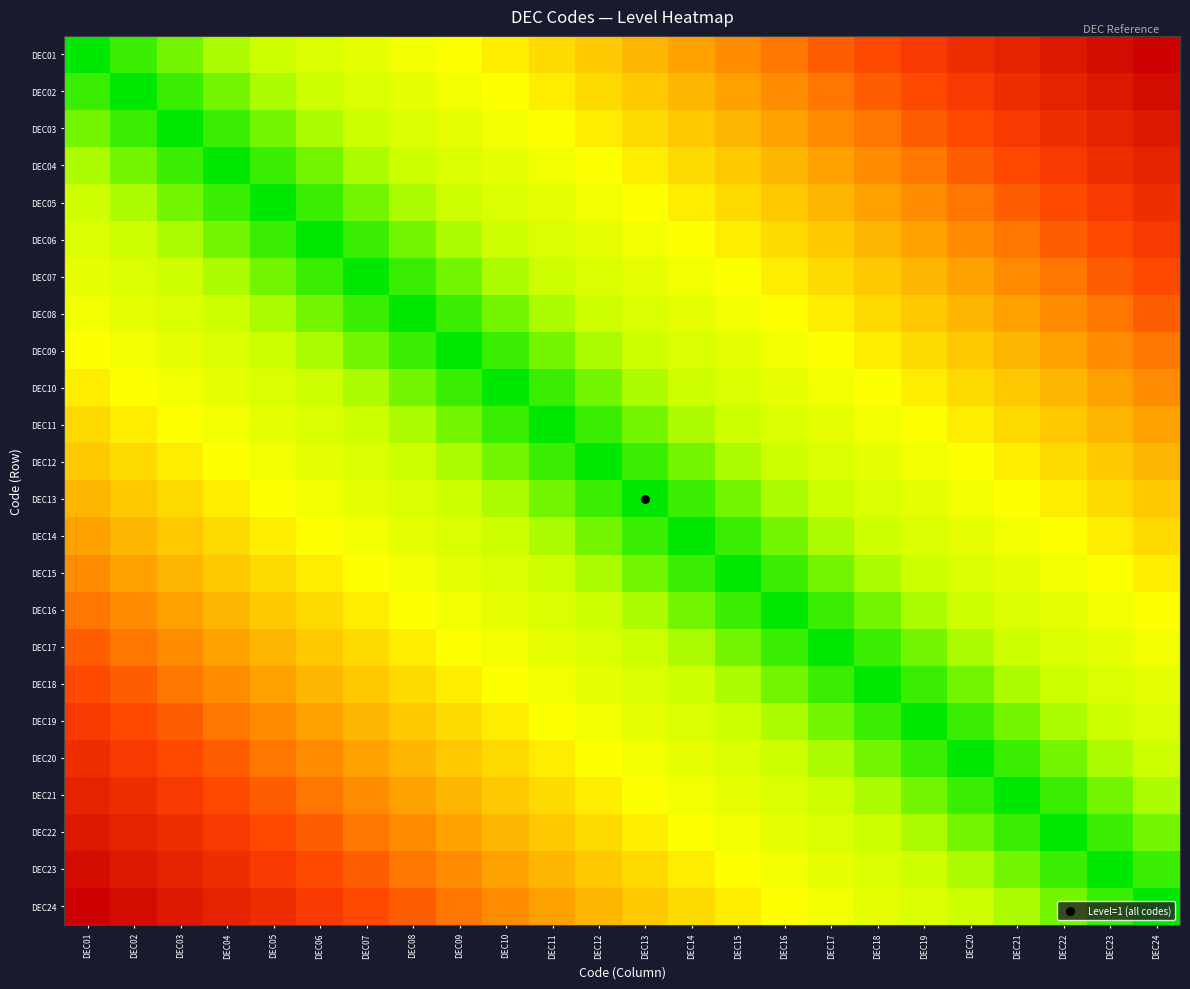

Reading left to right, list all the values displayed in this chart.

DEC01: DEC01=0.0	DEC02=0.0	DEC03=0.1	DEC04=0.1	DEC05=0.2	DEC06=0.2	DEC07=0.3	DEC08=0.3	DEC09=0.3	DEC10=0.4	DEC11=0.4	DEC12=0.5	DEC13=0.5	DEC14=0.6	DEC15=0.6	DEC16=0.7	DEC17=0.7	DEC18=0.7	DEC19=0.8	DEC20=0.8	DEC21=0.9	DEC22=0.9	DEC23=1.0	DEC24=1.0
DEC02: DEC01=0.0	DEC02=0.0	DEC03=0.0	DEC04=0.1	DEC05=0.1	DEC06=0.2	DEC07=0.2	DEC08=0.3	DEC09=0.3	DEC10=0.3	DEC11=0.4	DEC12=0.4	DEC13=0.5	DEC14=0.5	DEC15=0.6	DEC16=0.6	DEC17=0.7	DEC18=0.7	DEC19=0.7	DEC20=0.8	DEC21=0.8	DEC22=0.9	DEC23=0.9	DEC24=1.0
DEC03: DEC01=0.1	DEC02=0.0	DEC03=0.0	DEC04=0.0	DEC05=0.1	DEC06=0.1	DEC07=0.2	DEC08=0.2	DEC09=0.3	DEC10=0.3	DEC11=0.3	DEC12=0.4	DEC13=0.4	DEC14=0.5	DEC15=0.5	DEC16=0.6	DEC17=0.6	DEC18=0.7	DEC19=0.7	DEC20=0.7	DEC21=0.8	DEC22=0.8	DEC23=0.9	DEC24=0.9
DEC04: DEC01=0.1	DEC02=0.1	DEC03=0.0	DEC04=0.0	DEC05=0.0	DEC06=0.1	DEC07=0.1	DEC08=0.2	DEC09=0.2	DEC10=0.3	DEC11=0.3	DEC12=0.3	DEC13=0.4	DEC14=0.4	DEC15=0.5	DEC16=0.5	DEC17=0.6	DEC18=0.6	DEC19=0.7	DEC20=0.7	DEC21=0.7	DEC22=0.8	DEC23=0.8	DEC24=0.9
DEC05: DEC01=0.2	DEC02=0.1	DEC03=0.1	DEC04=0.0	DEC05=0.0	DEC06=0.0	DEC07=0.1	DEC08=0.1	DEC09=0.2	DEC10=0.2	DEC11=0.3	DEC12=0.3	DEC13=0.3	DEC14=0.4	DEC15=0.4	DEC16=0.5	DEC17=0.5	DEC18=0.6	DEC19=0.6	DEC20=0.7	DEC21=0.7	DEC22=0.7	DEC23=0.8	DEC24=0.8
DEC06: DEC01=0.2	DEC02=0.2	DEC03=0.1	DEC04=0.1	DEC05=0.0	DEC06=0.0	DEC07=0.0	DEC08=0.1	DEC09=0.1	DEC10=0.2	DEC11=0.2	DEC12=0.3	DEC13=0.3	DEC14=0.3	DEC15=0.4	DEC16=0.4	DEC17=0.5	DEC18=0.5	DEC19=0.6	DEC20=0.6	DEC21=0.7	DEC22=0.7	DEC23=0.7	DEC24=0.8
DEC07: DEC01=0.3	DEC02=0.2	DEC03=0.2	DEC04=0.1	DEC05=0.1	DEC06=0.0	DEC07=0.0	DEC08=0.0	DEC09=0.1	DEC10=0.1	DEC11=0.2	DEC12=0.2	DEC13=0.3	DEC14=0.3	DEC15=0.3	DEC16=0.4	DEC17=0.4	DEC18=0.5	DEC19=0.5	DEC20=0.6	DEC21=0.6	DEC22=0.7	DEC23=0.7	DEC24=0.7
DEC08: DEC01=0.3	DEC02=0.3	DEC03=0.2	DEC04=0.2	DEC05=0.1	DEC06=0.1	DEC07=0.0	DEC08=0.0	DEC09=0.0	DEC10=0.1	DEC11=0.1	DEC12=0.2	DEC13=0.2	DEC14=0.3	DEC15=0.3	DEC16=0.3	DEC17=0.4	DEC18=0.4	DEC19=0.5	DEC20=0.5	DEC21=0.6	DEC22=0.6	DEC23=0.7	DEC24=0.7
DEC09: DEC01=0.3	DEC02=0.3	DEC03=0.3	DEC04=0.2	DEC05=0.2	DEC06=0.1	DEC07=0.1	DEC08=0.0	DEC09=0.0	DEC10=0.0	DEC11=0.1	DEC12=0.1	DEC13=0.2	DEC14=0.2	DEC15=0.3	DEC16=0.3	DEC17=0.3	DEC18=0.4	DEC19=0.4	DEC20=0.5	DEC21=0.5	DEC22=0.6	DEC23=0.6	DEC24=0.7
DEC10: DEC01=0.4	DEC02=0.3	DEC03=0.3	DEC04=0.3	DEC05=0.2	DEC06=0.2	DEC07=0.1	DEC08=0.1	DEC09=0.0	DEC10=0.0	DEC11=0.0	DEC12=0.1	DEC13=0.1	DEC14=0.2	DEC15=0.2	DEC16=0.3	DEC17=0.3	DEC18=0.3	DEC19=0.4	DEC20=0.4	DEC21=0.5	DEC22=0.5	DEC23=0.6	DEC24=0.6
DEC11: DEC01=0.4	DEC02=0.4	DEC03=0.3	DEC04=0.3	DEC05=0.3	DEC06=0.2	DEC07=0.2	DEC08=0.1	DEC09=0.1	DEC10=0.0	DEC11=0.0	DEC12=0.0	DEC13=0.1	DEC14=0.1	DEC15=0.2	DEC16=0.2	DEC17=0.3	DEC18=0.3	DEC19=0.3	DEC20=0.4	DEC21=0.4	DEC22=0.5	DEC23=0.5	DEC24=0.6
DEC12: DEC01=0.5	DEC02=0.4	DEC03=0.4	DEC04=0.3	DEC05=0.3	DEC06=0.3	DEC07=0.2	DEC08=0.2	DEC09=0.1	DEC10=0.1	DEC11=0.0	DEC12=0.0	DEC13=0.0	DEC14=0.1	DEC15=0.1	DEC16=0.2	DEC17=0.2	DEC18=0.3	DEC19=0.3	DEC20=0.3	DEC21=0.4	DEC22=0.4	DEC23=0.5	DEC24=0.5
DEC13: DEC01=0.5	DEC02=0.5	DEC03=0.4	DEC04=0.4	DEC05=0.3	DEC06=0.3	DEC07=0.3	DEC08=0.2	DEC09=0.2	DEC10=0.1	DEC11=0.1	DEC12=0.0	DEC13=0.0	DEC14=0.0	DEC15=0.1	DEC16=0.1	DEC17=0.2	DEC18=0.2	DEC19=0.3	DEC20=0.3	DEC21=0.3	DEC22=0.4	DEC23=0.4	DEC24=0.5
DEC14: DEC01=0.6	DEC02=0.5	DEC03=0.5	DEC04=0.4	DEC05=0.4	DEC06=0.3	DEC07=0.3	DEC08=0.3	DEC09=0.2	DEC10=0.2	DEC11=0.1	DEC12=0.1	DEC13=0.0	DEC14=0.0	DEC15=0.0	DEC16=0.1	DEC17=0.1	DEC18=0.2	DEC19=0.2	DEC20=0.3	DEC21=0.3	DEC22=0.3	DEC23=0.4	DEC24=0.4
DEC15: DEC01=0.6	DEC02=0.6	DEC03=0.5	DEC04=0.5	DEC05=0.4	DEC06=0.4	DEC07=0.3	DEC08=0.3	DEC09=0.3	DEC10=0.2	DEC11=0.2	DEC12=0.1	DEC13=0.1	DEC14=0.0	DEC15=0.0	DEC16=0.0	DEC17=0.1	DEC18=0.1	DEC19=0.2	DEC20=0.2	DEC21=0.3	DEC22=0.3	DEC23=0.3	DEC24=0.4
DEC16: DEC01=0.7	DEC02=0.6	DEC03=0.6	DEC04=0.5	DEC05=0.5	DEC06=0.4	DEC07=0.4	DEC08=0.3	DEC09=0.3	DEC10=0.3	DEC11=0.2	DEC12=0.2	DEC13=0.1	DEC14=0.1	DEC15=0.0	DEC16=0.0	DEC17=0.0	DEC18=0.1	DEC19=0.1	DEC20=0.2	DEC21=0.2	DEC22=0.3	DEC23=0.3	DEC24=0.3
DEC17: DEC01=0.7	DEC02=0.7	DEC03=0.6	DEC04=0.6	DEC05=0.5	DEC06=0.5	DEC07=0.4	DEC08=0.4	DEC09=0.3	DEC10=0.3	DEC11=0.3	DEC12=0.2	DEC13=0.2	DEC14=0.1	DEC15=0.1	DEC16=0.0	DEC17=0.0	DEC18=0.0	DEC19=0.1	DEC20=0.1	DEC21=0.2	DEC22=0.2	DEC23=0.3	DEC24=0.3
DEC18: DEC01=0.7	DEC02=0.7	DEC03=0.7	DEC04=0.6	DEC05=0.6	DEC06=0.5	DEC07=0.5	DEC08=0.4	DEC09=0.4	DEC10=0.3	DEC11=0.3	DEC12=0.3	DEC13=0.2	DEC14=0.2	DEC15=0.1	DEC16=0.1	DEC17=0.0	DEC18=0.0	DEC19=0.0	DEC20=0.1	DEC21=0.1	DEC22=0.2	DEC23=0.2	DEC24=0.3
DEC19: DEC01=0.8	DEC02=0.7	DEC03=0.7	DEC04=0.7	DEC05=0.6	DEC06=0.6	DEC07=0.5	DEC08=0.5	DEC09=0.4	DEC10=0.4	DEC11=0.3	DEC12=0.3	DEC13=0.3	DEC14=0.2	DEC15=0.2	DEC16=0.1	DEC17=0.1	DEC18=0.0	DEC19=0.0	DEC20=0.0	DEC21=0.1	DEC22=0.1	DEC23=0.2	DEC24=0.2
DEC20: DEC01=0.8	DEC02=0.8	DEC03=0.7	DEC04=0.7	DEC05=0.7	DEC06=0.6	DEC07=0.6	DEC08=0.5	DEC09=0.5	DEC10=0.4	DEC11=0.4	DEC12=0.3	DEC13=0.3	DEC14=0.3	DEC15=0.2	DEC16=0.2	DEC17=0.1	DEC18=0.1	DEC19=0.0	DEC20=0.0	DEC21=0.0	DEC22=0.1	DEC23=0.1	DEC24=0.2
DEC21: DEC01=0.9	DEC02=0.8	DEC03=0.8	DEC04=0.7	DEC05=0.7	DEC06=0.7	DEC07=0.6	DEC08=0.6	DEC09=0.5	DEC10=0.5	DEC11=0.4	DEC12=0.4	DEC13=0.3	DEC14=0.3	DEC15=0.3	DEC16=0.2	DEC17=0.2	DEC18=0.1	DEC19=0.1	DEC20=0.0	DEC21=0.0	DEC22=0.0	DEC23=0.1	DEC24=0.1
DEC22: DEC01=0.9	DEC02=0.9	DEC03=0.8	DEC04=0.8	DEC05=0.7	DEC06=0.7	DEC07=0.7	DEC08=0.6	DEC09=0.6	DEC10=0.5	DEC11=0.5	DEC12=0.4	DEC13=0.4	DEC14=0.3	DEC15=0.3	DEC16=0.3	DEC17=0.2	DEC18=0.2	DEC19=0.1	DEC20=0.1	DEC21=0.0	DEC22=0.0	DEC23=0.0	DEC24=0.1
DEC23: DEC01=1.0	DEC02=0.9	DEC03=0.9	DEC04=0.8	DEC05=0.8	DEC06=0.7	DEC07=0.7	DEC08=0.7	DEC09=0.6	DEC10=0.6	DEC11=0.5	DEC12=0.5	DEC13=0.4	DEC14=0.4	DEC15=0.3	DEC16=0.3	DEC17=0.3	DEC18=0.2	DEC19=0.2	DEC20=0.1	DEC21=0.1	DEC22=0.0	DEC23=0.0	DEC24=0.0
DEC24: DEC01=1.0	DEC02=1.0	DEC03=0.9	DEC04=0.9	DEC05=0.8	DEC06=0.8	DEC07=0.7	DEC08=0.7	DEC09=0.7	DEC10=0.6	DEC11=0.6	DEC12=0.5	DEC13=0.5	DEC14=0.4	DEC15=0.4	DEC16=0.3	DEC17=0.3	DEC18=0.3	DEC19=0.2	DEC20=0.2	DEC21=0.1	DEC22=0.1	DEC23=0.0	DEC24=0.0